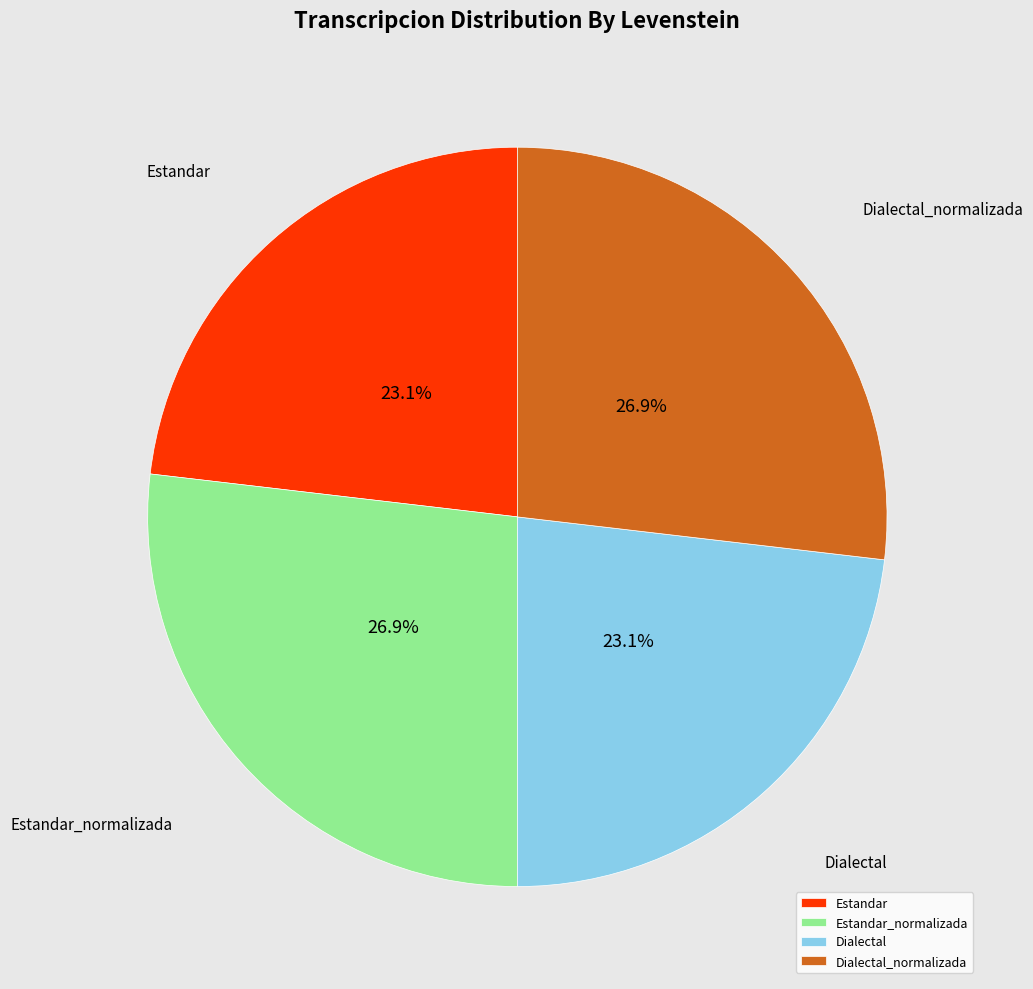

Which has a higher value, Estandar or Dialectal_normalizada?

Dialectal_normalizada